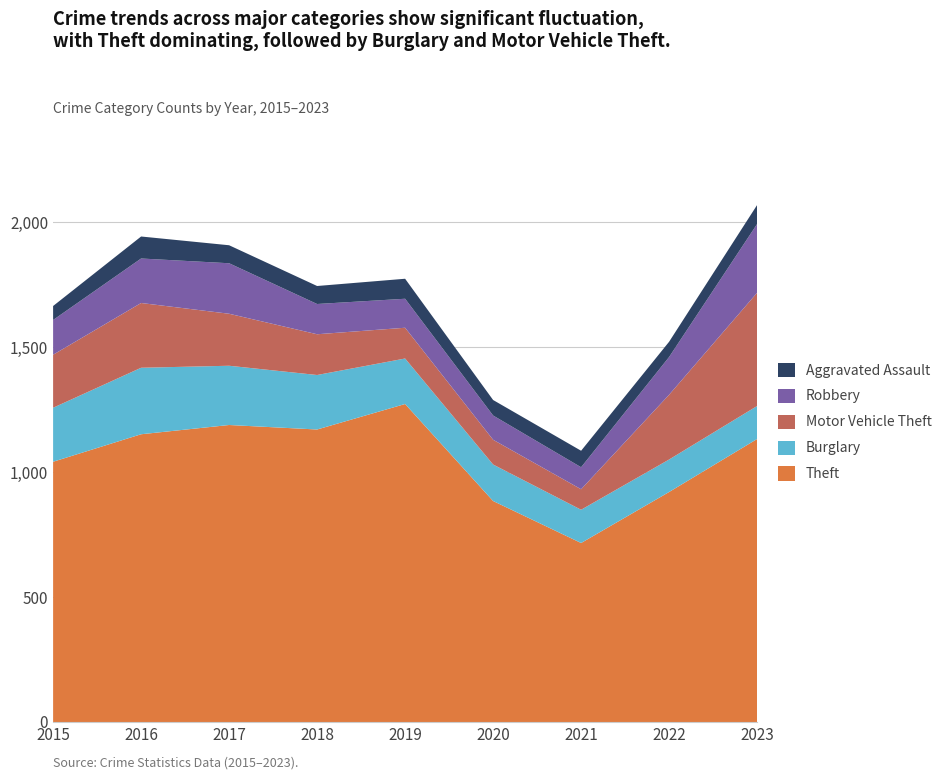

Reading right to left, transcribe all the data shown in this chart.

Theft: 2023=1132	2022=920	2021=716	2020=884	2019=1272	2018=1170	2017=1188	2016=1151	2015=1041
Burglary: 2023=132	2022=130	2021=133	2020=146	2019=182	2018=218	2017=237	2016=266	2015=216
Motor Vehicle Theft: 2023=453	2022=259	2021=82	2020=99	2019=123	2018=163	2017=208	2016=259	2015=212
Robbery: 2023=275	2022=151	2021=88	2020=97	2019=116	2018=121	2017=202	2016=178	2015=139
Aggravated Assault: 2023=76	2022=61	2021=66	2020=62	2019=80	2018=72	2017=72	2016=88	2015=56